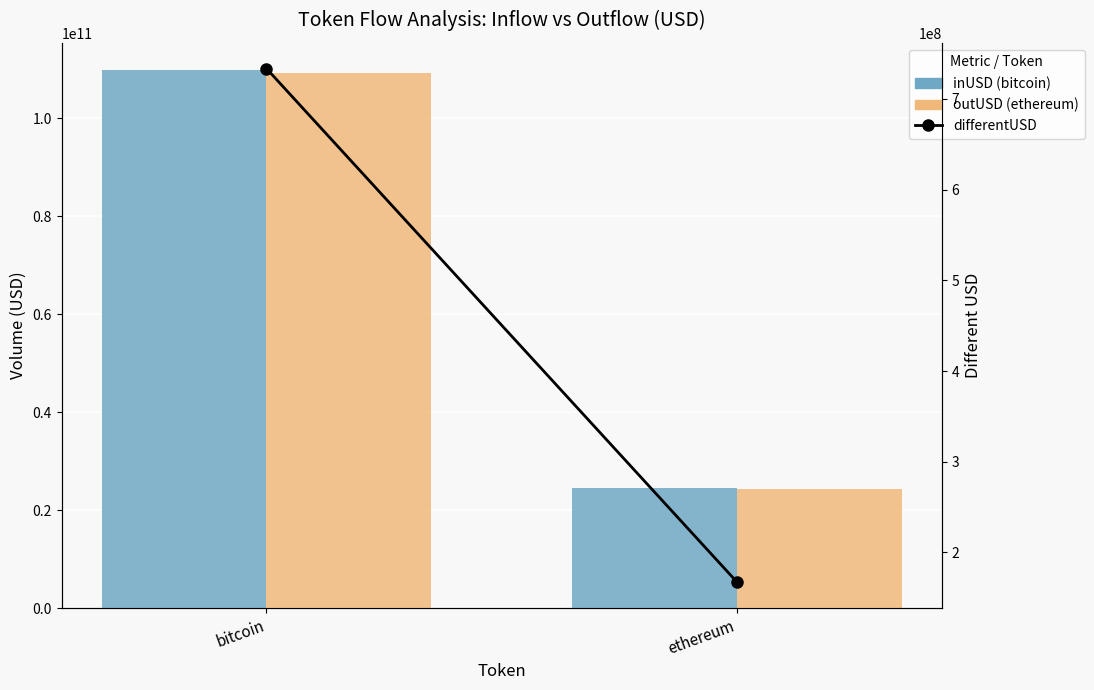

How many categories are shown in the chart?

2